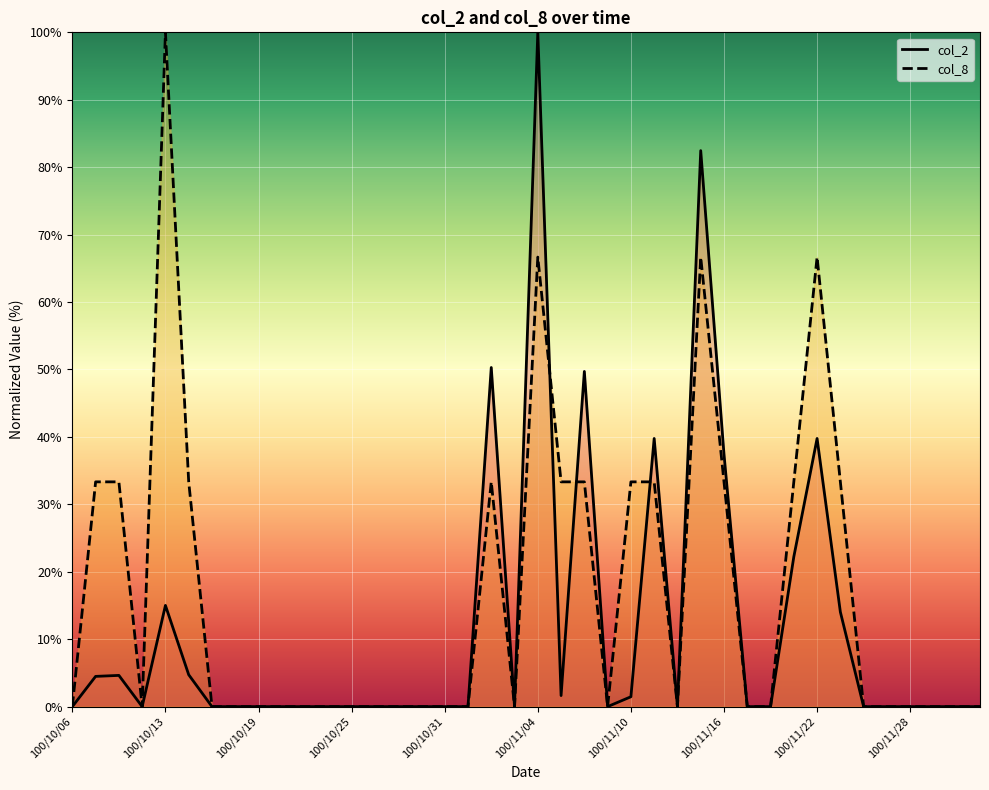

What is the difference between the second highest and second lowest values in the col_8 series?

66.7